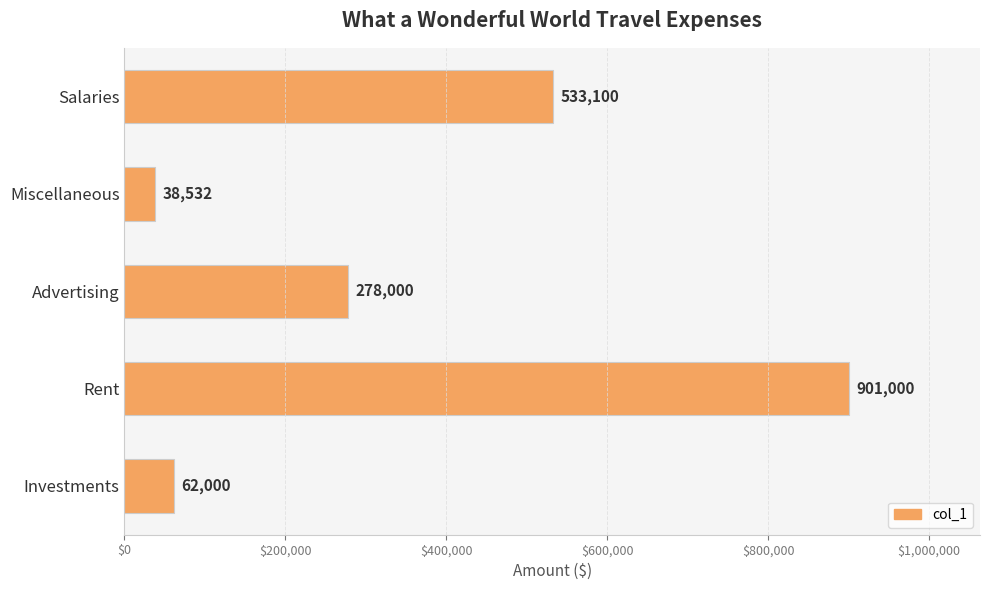

Reading bottom to top, transcribe all the data shown in this chart.

62000	901000	278000	38532	533100